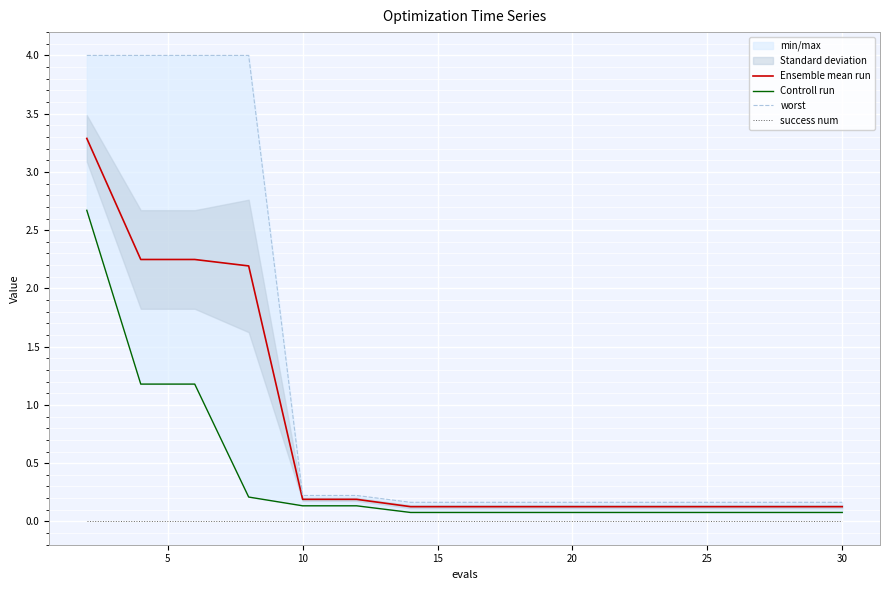

True or false: worst has more than 0 interior local peaks.

False